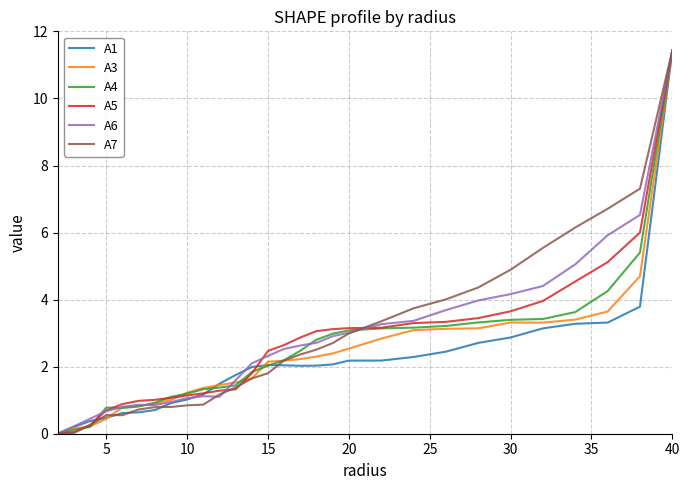

What is the maximum value for A6?

11.4